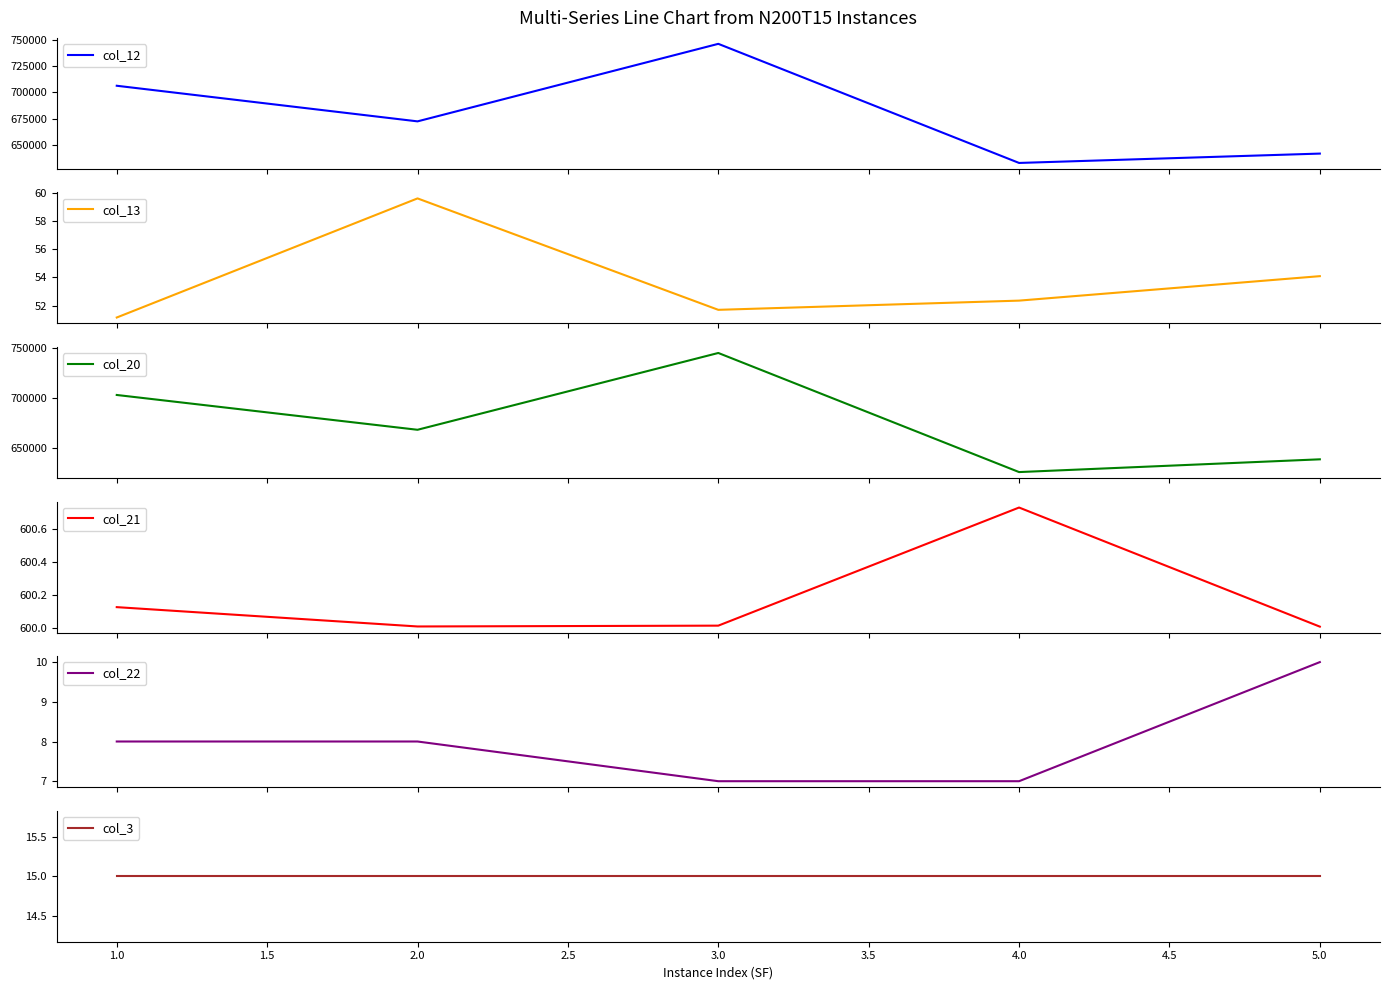

The value of col_3 at 1.0 is 15.0. True or false?

True